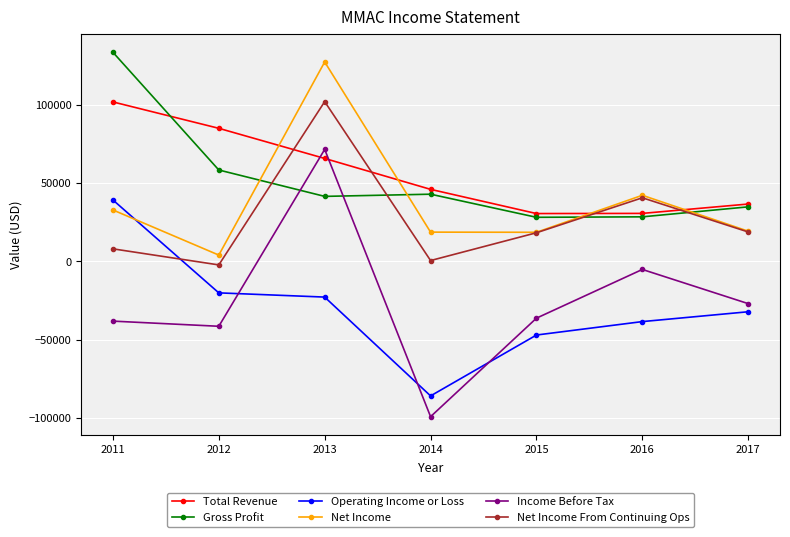

What is the smallest value displayed?

-99400